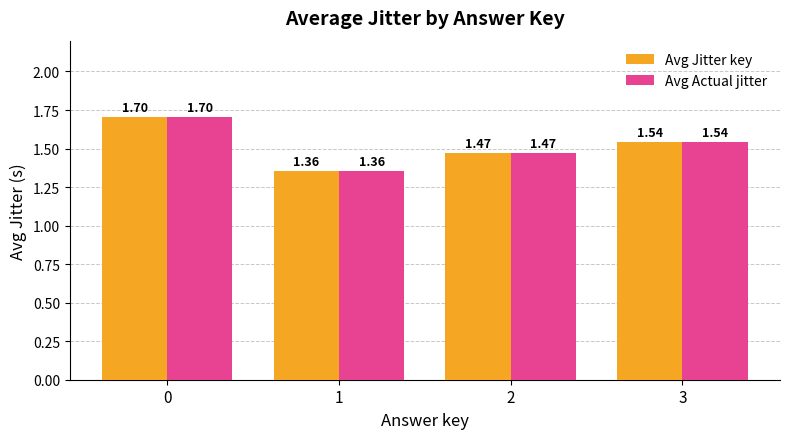

How many Avg Jitter key values are between 1 and 2?

4